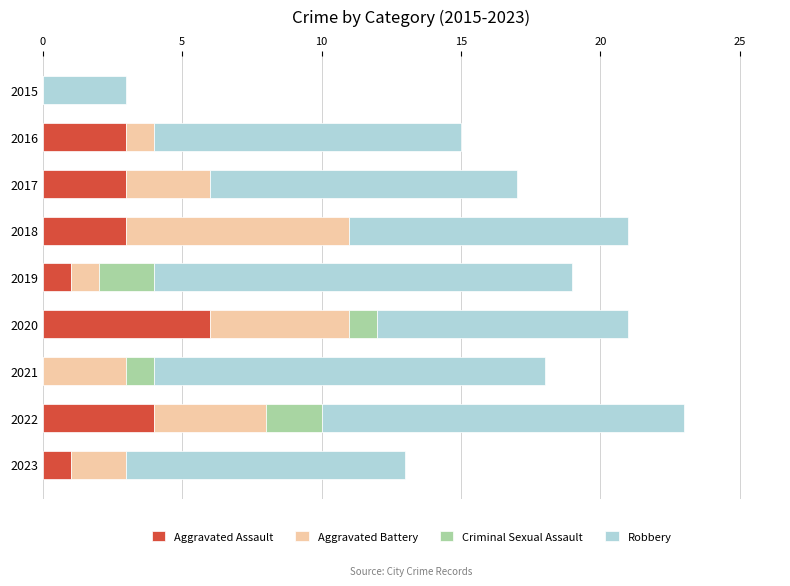

The value of Aggravated Assault at 2023 is 2. True or false?

False